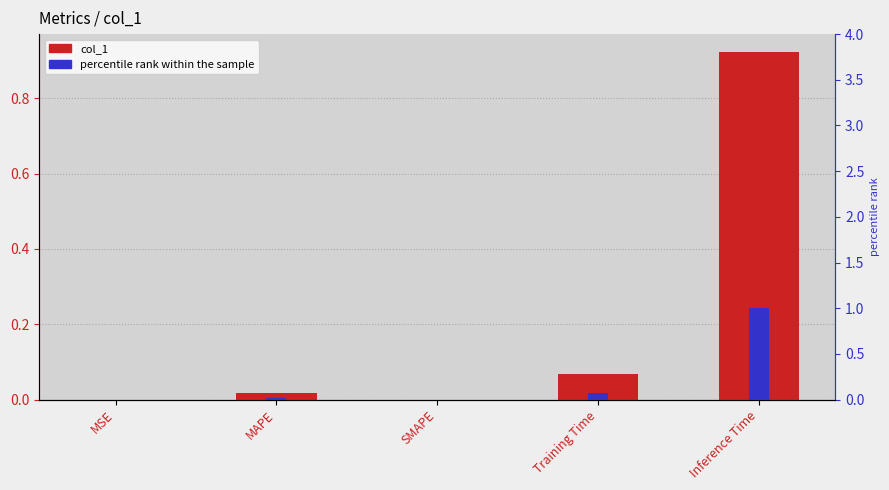

What is the highest value of the col_1 series?

0.9